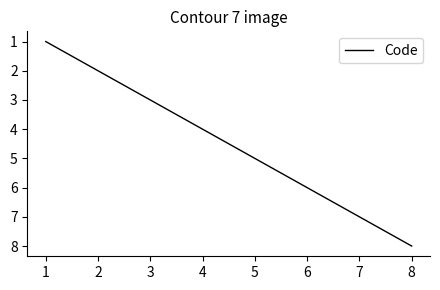

Between 7 and 5, which is larger?

7